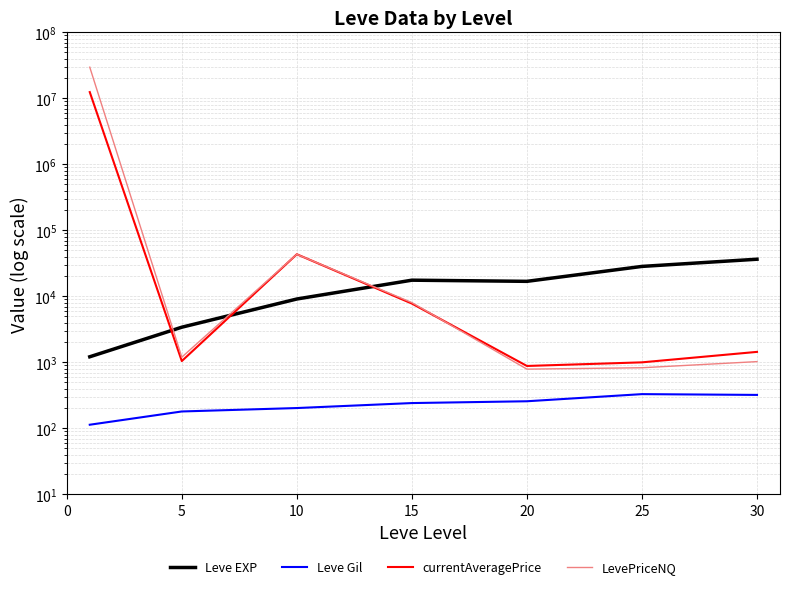

True or false: currentAveragePrice has more than 2 points higher than both neighbors.

False